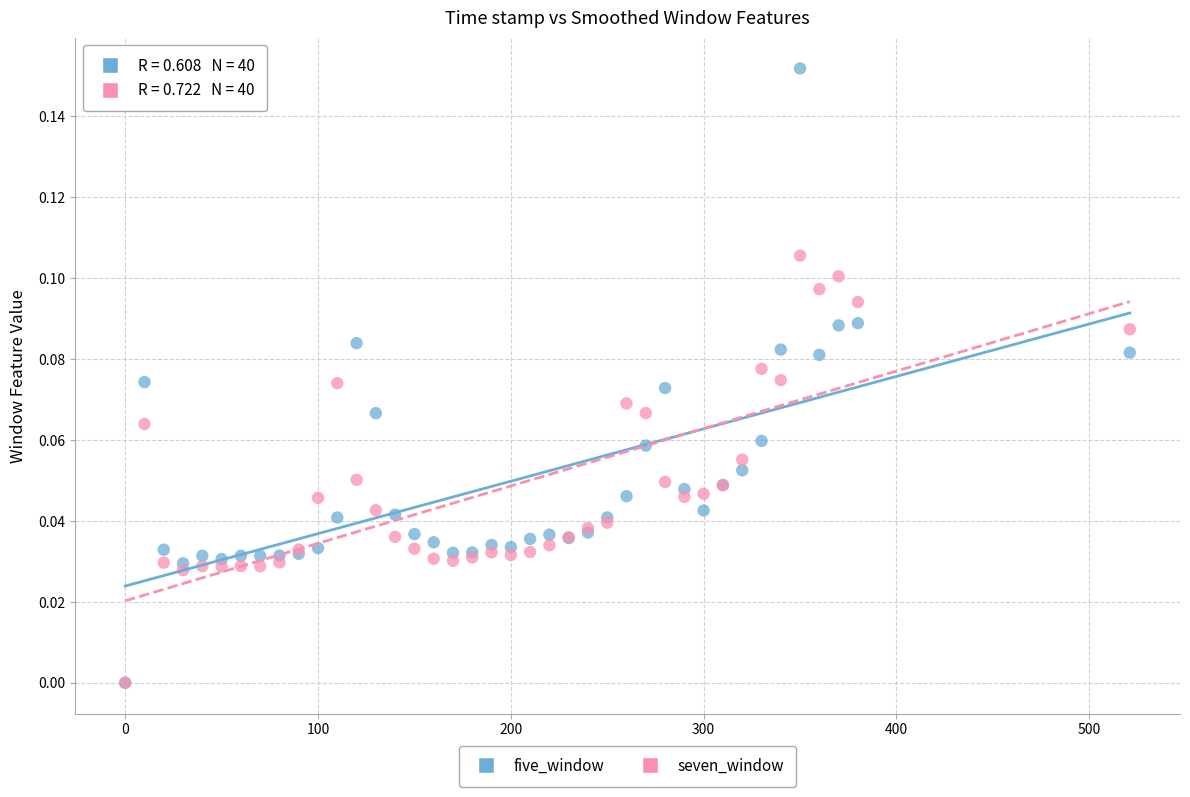

Which series contains the highest Y value?

five_window